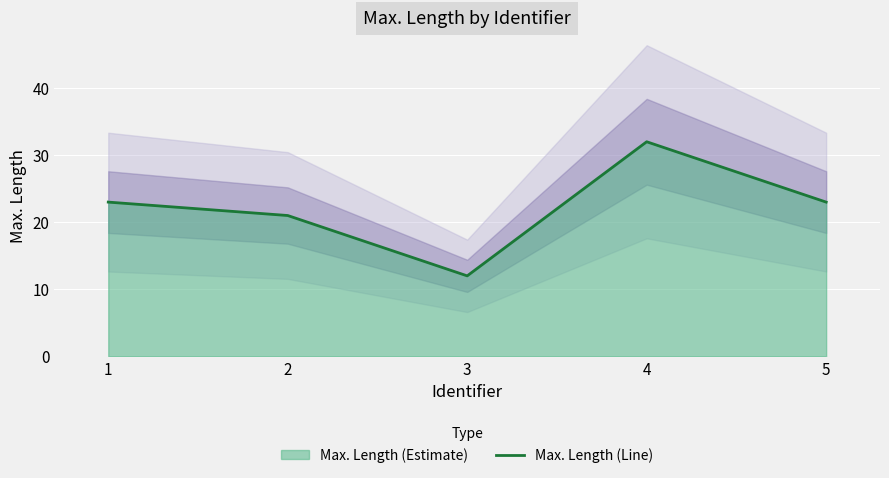

How many lines are shown in the chart?

1